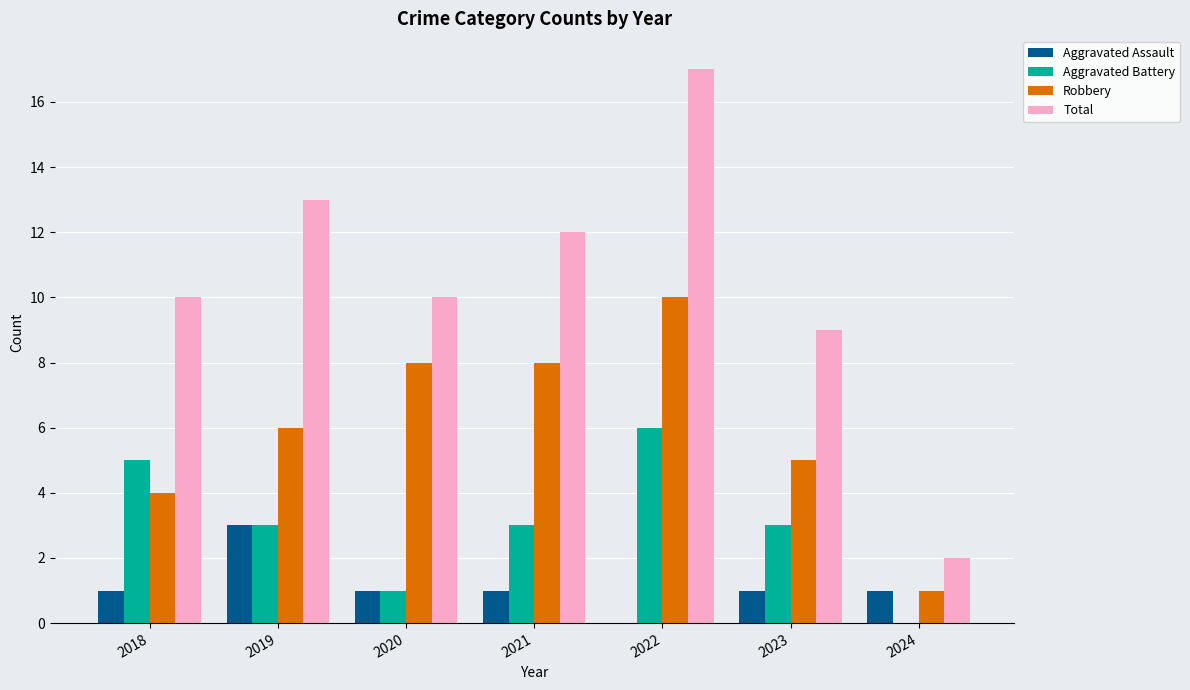

Reading left to right, list all the values displayed in this chart.

Aggravated Assault: 1	3	1	1	0	1	1
Aggravated Battery: 5	3	1	3	6	3	0
Robbery: 4	6	8	8	10	5	1
Total: 10	13	10	12	17	9	2